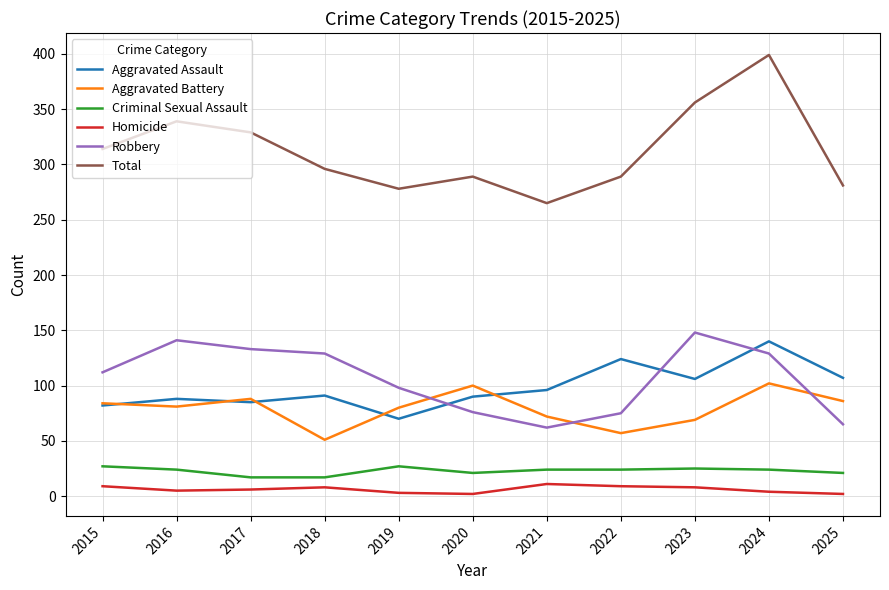

Does the chart have visible grid lines?

Yes